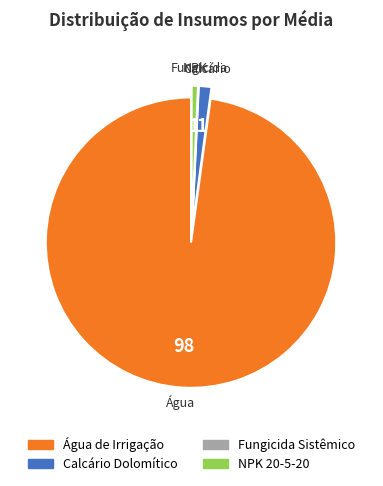

Which has a higher value, Água de Irrigação or Calcário Dolomítico?

Água de Irrigação